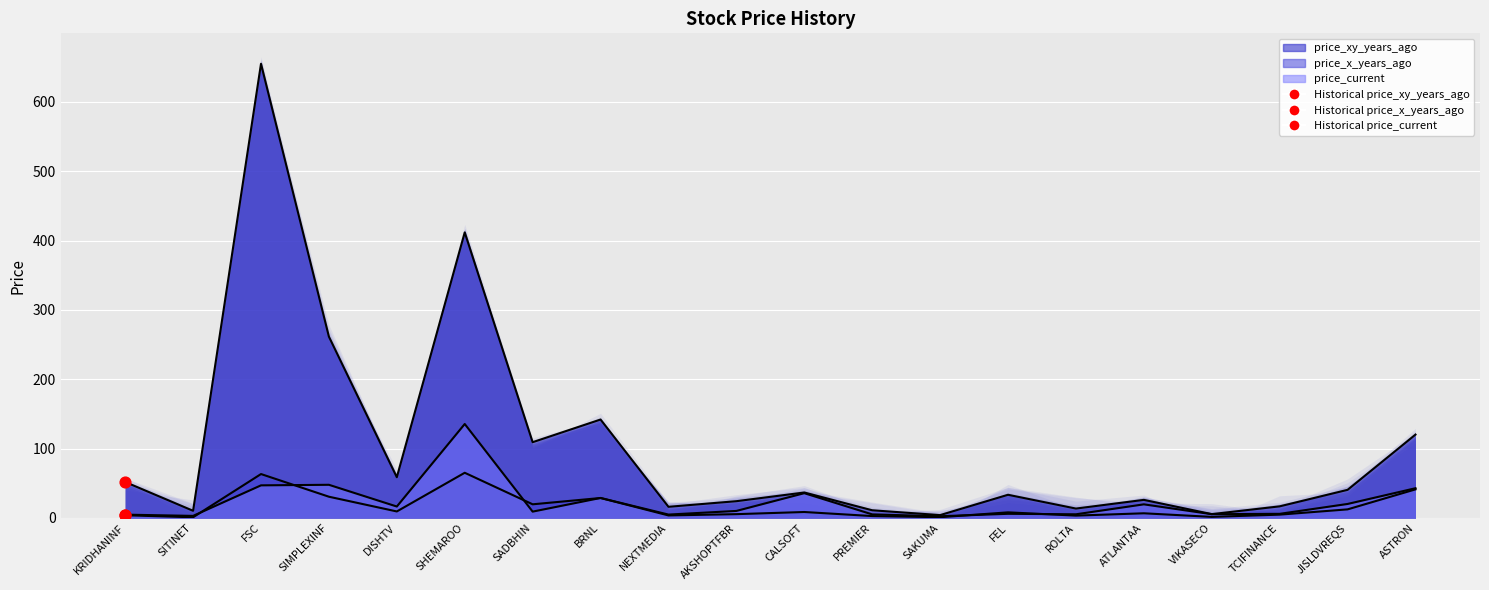

At how many categories does at least one series exceed 16?

14